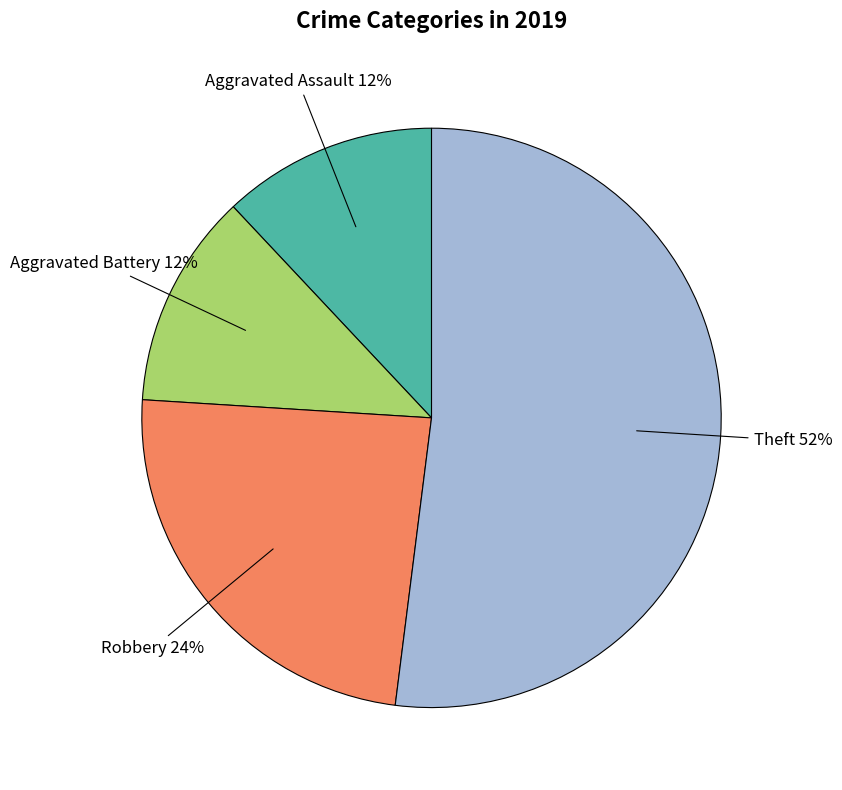

Which category accounts for the majority?

Theft